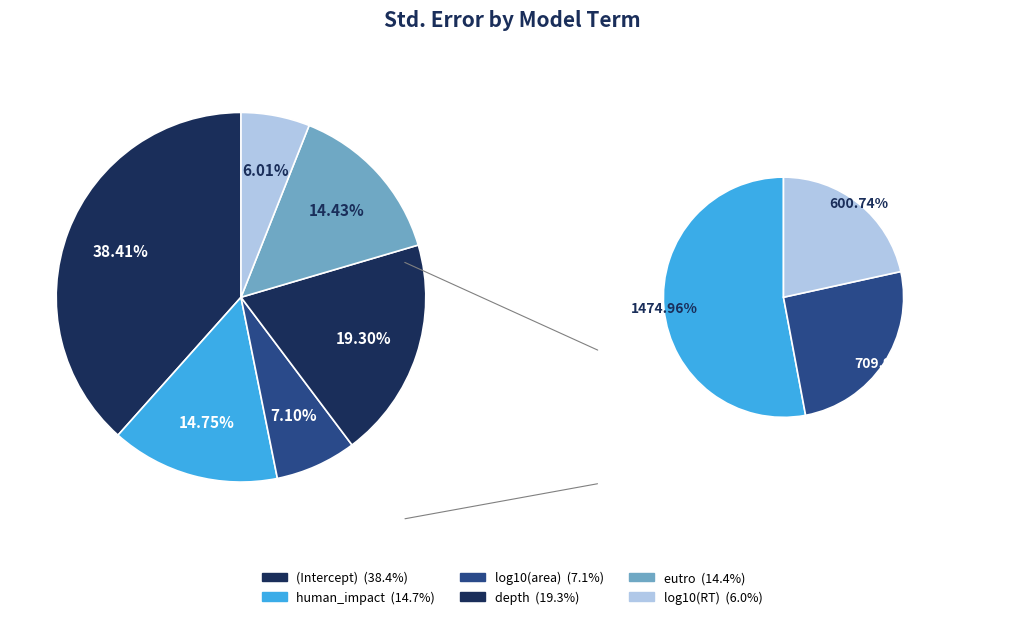

Does any single category account for the majority?

No